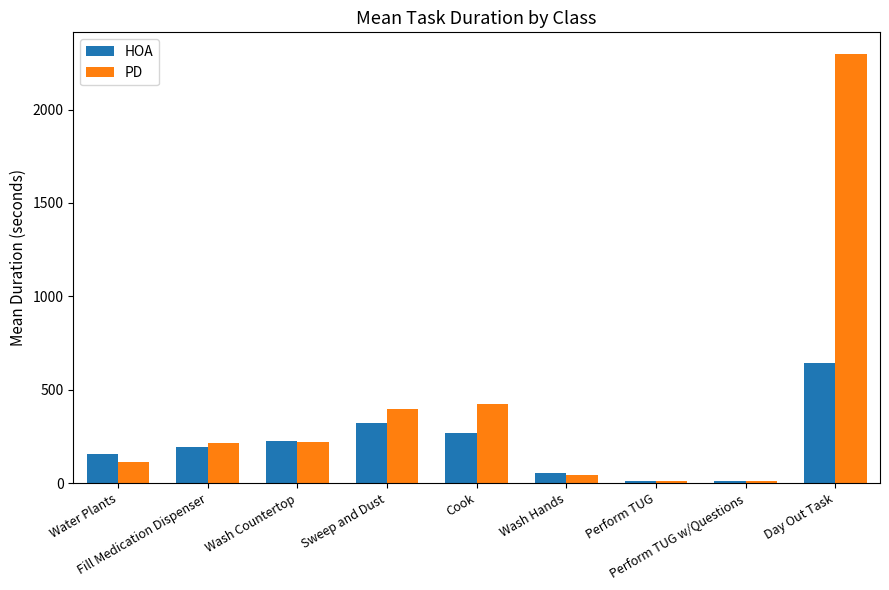

What is the sum of the HOA values at Wash Countertop and Sweep and Dust?

545.3